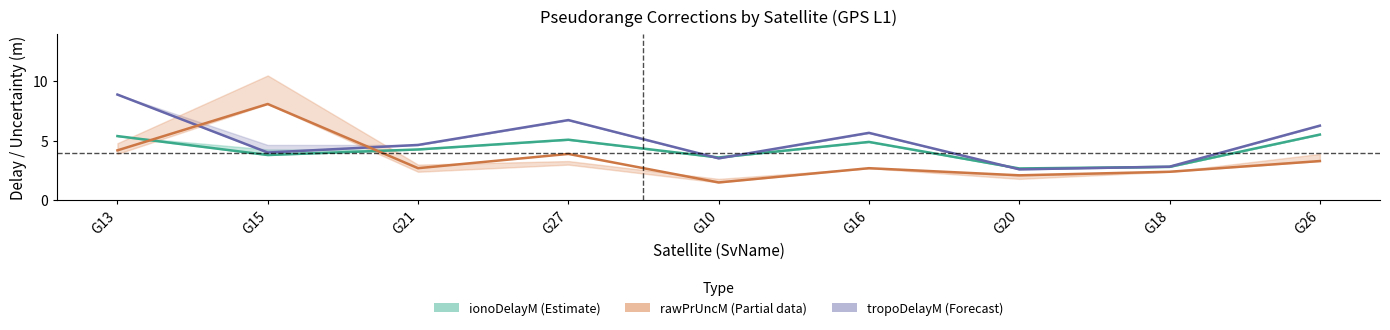

What is the difference between the highest and lowest values at G10?

2.1